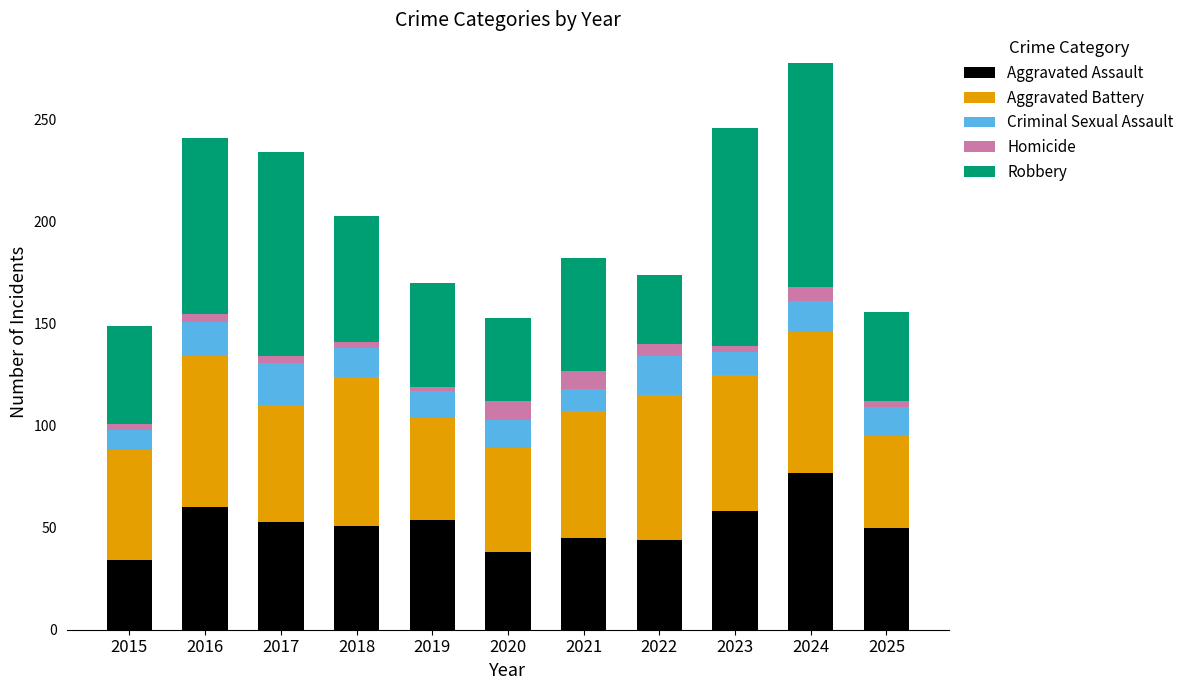

Does the chart contain any negative values?

No